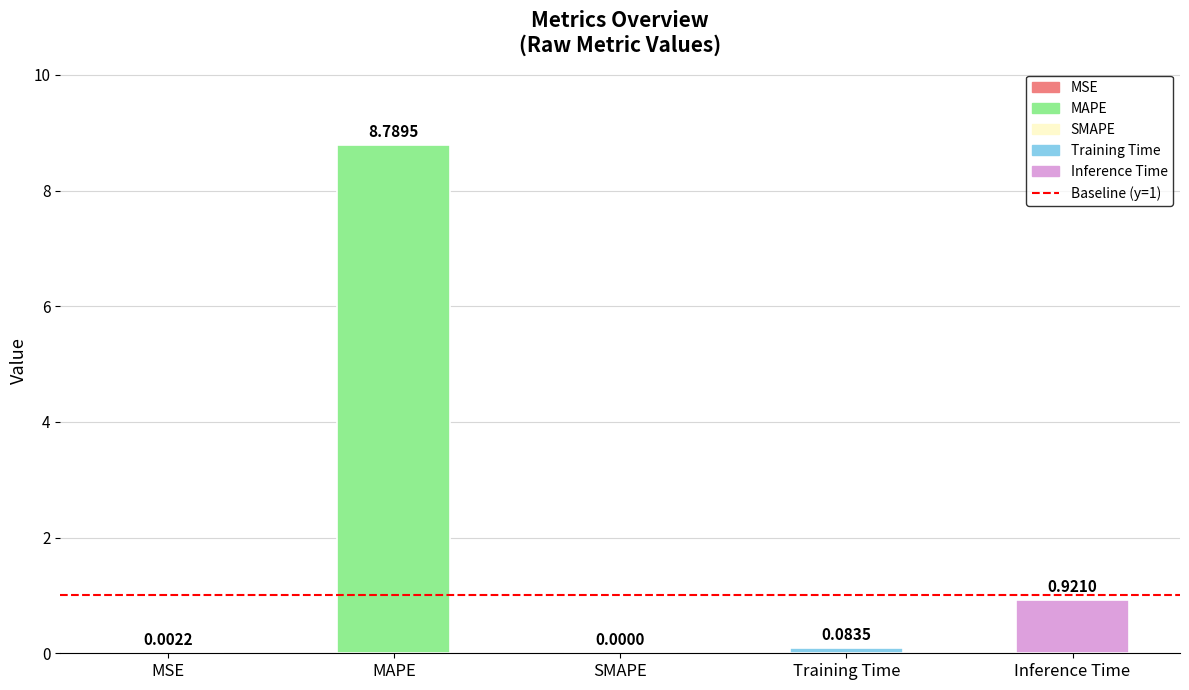

What is the sum of the values at Training Time and Inference Time?

1.0